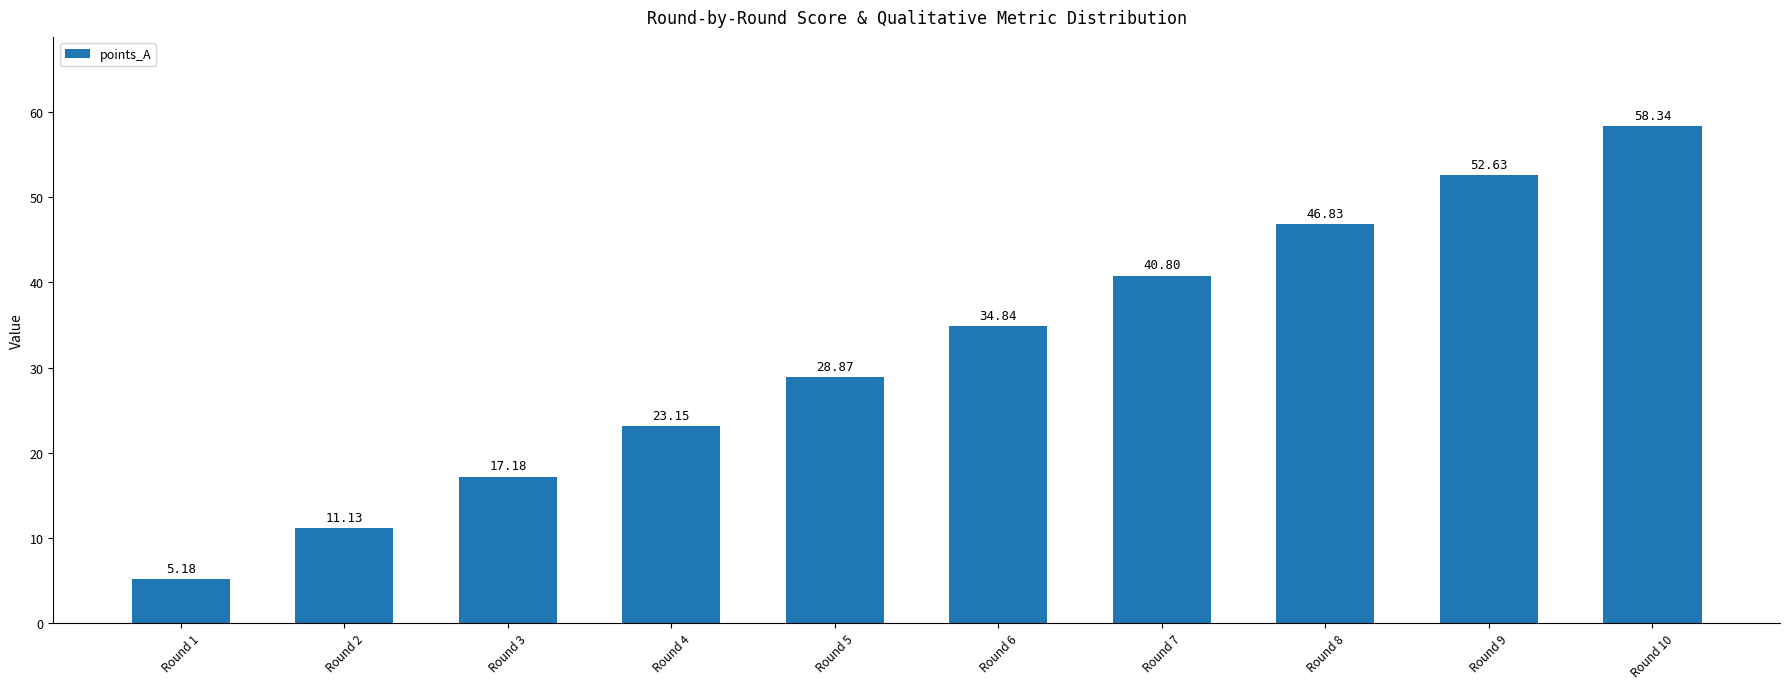

True or false: the data shows 17.2 at Round 3.

True